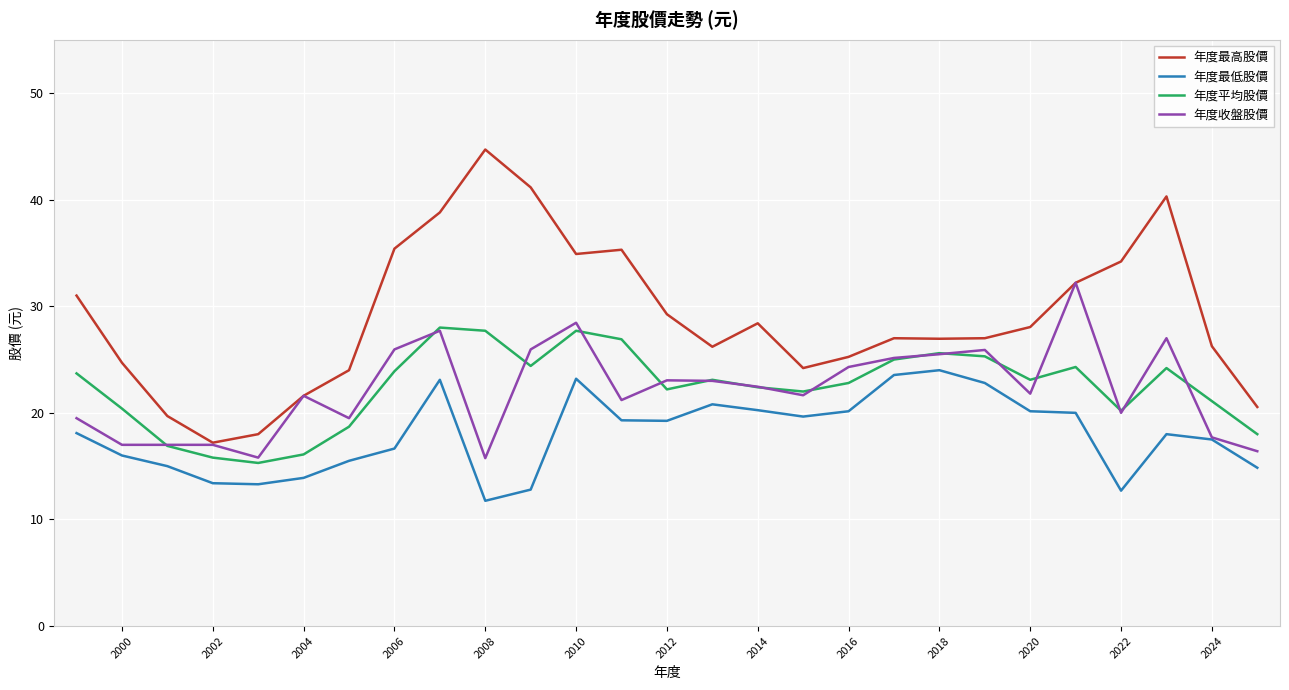

True or false: 年度平均股價 and 年度最低股價 cross at least once.

False